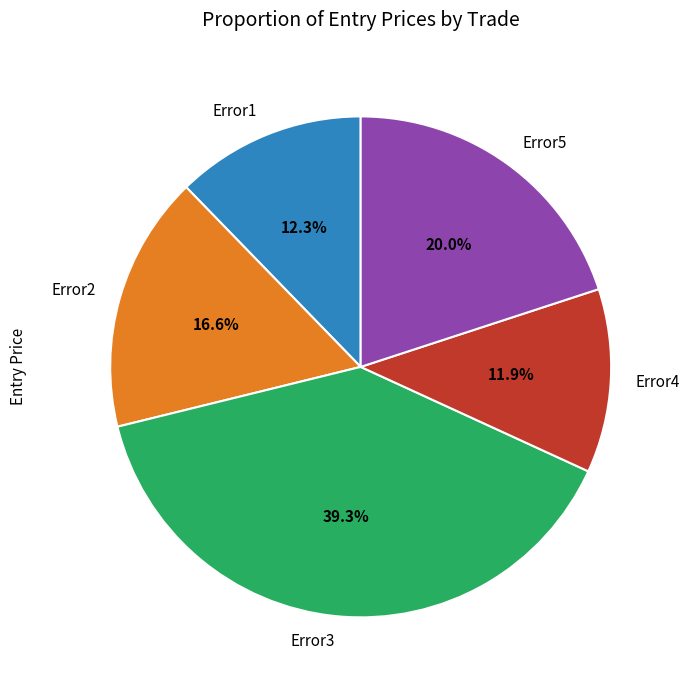

To the nearest percent, what is the average slice percentage?

20%